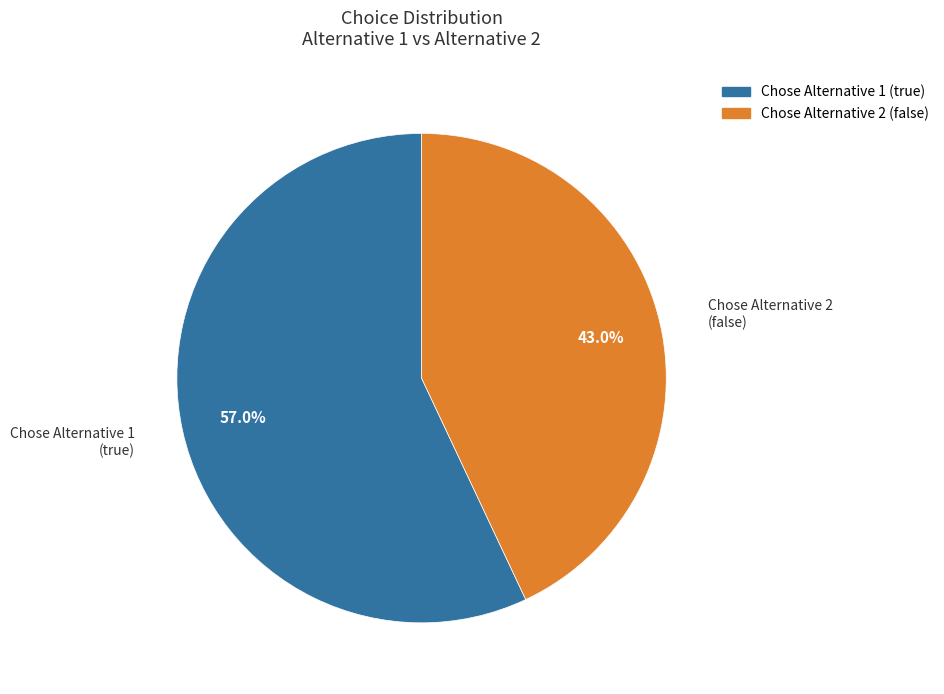

Is there a majority slice in this chart?

Yes